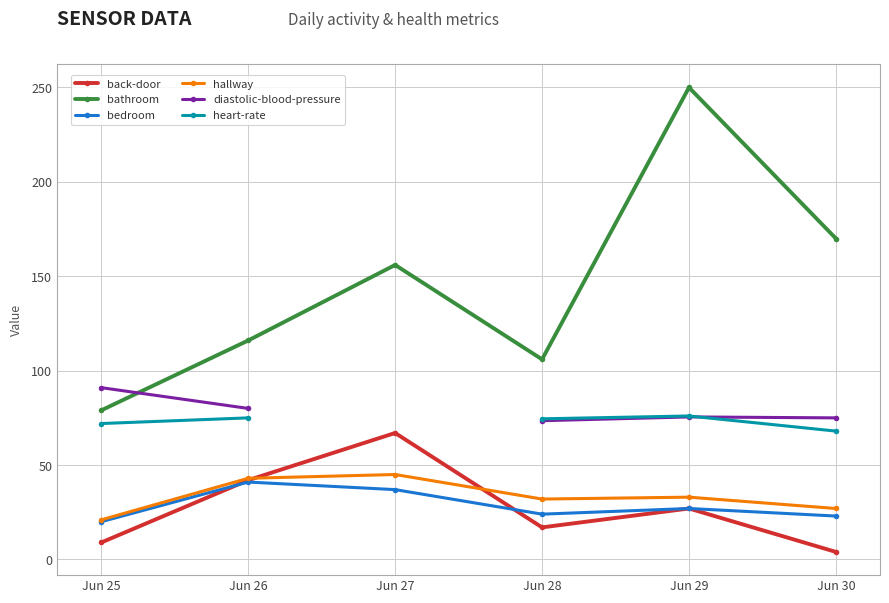

What is the value of the bathroom point at the 3rd from the left?

156